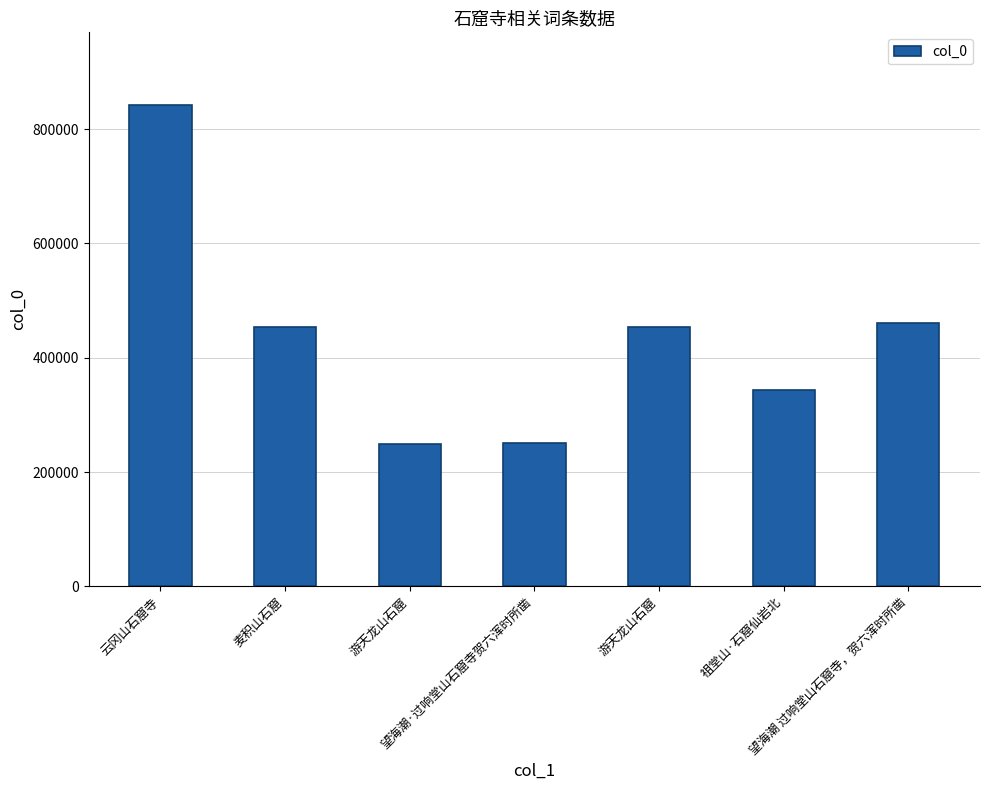

What is the ratio of the value at 望海潮·过响堂山石窟寺贺六浑时所凿 to the value at 望海潮 过响堂山石窟寺，贺六浑时所凿?

0.5